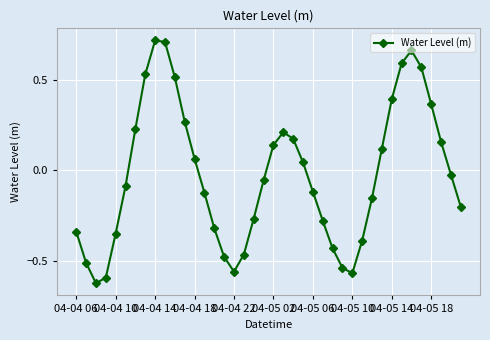

What is the difference between the maximum and minimum values?

1.3